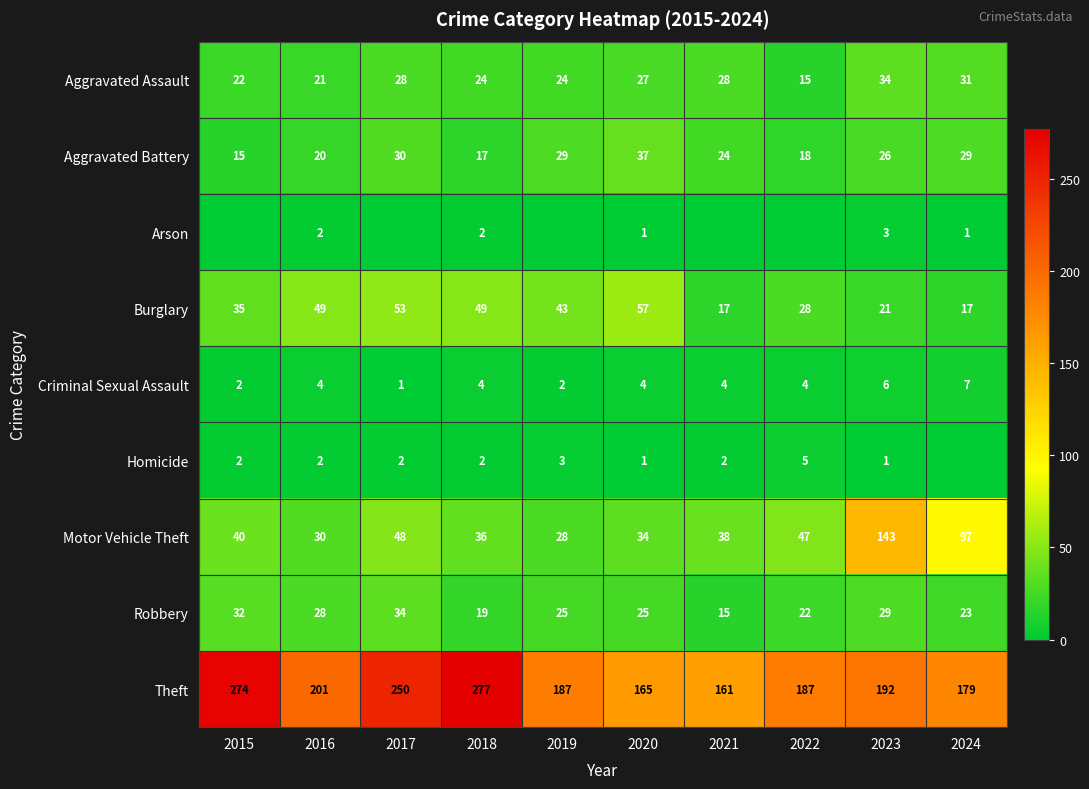

The value of Aggravated Battery at 2024 is 29. True or false?

True